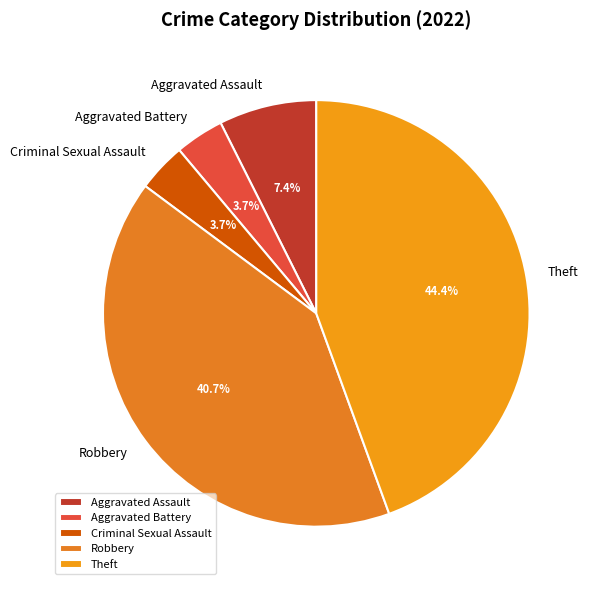

Do Criminal Sexual Assault and Theft together represent more than half of the pie?

No